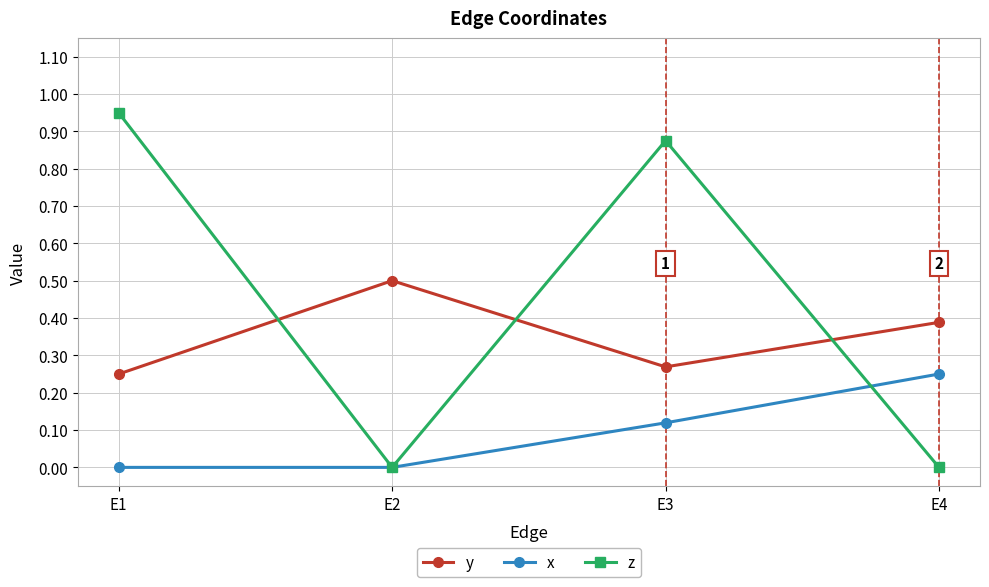

The x series shows -0.2 at E1. True or false?

False